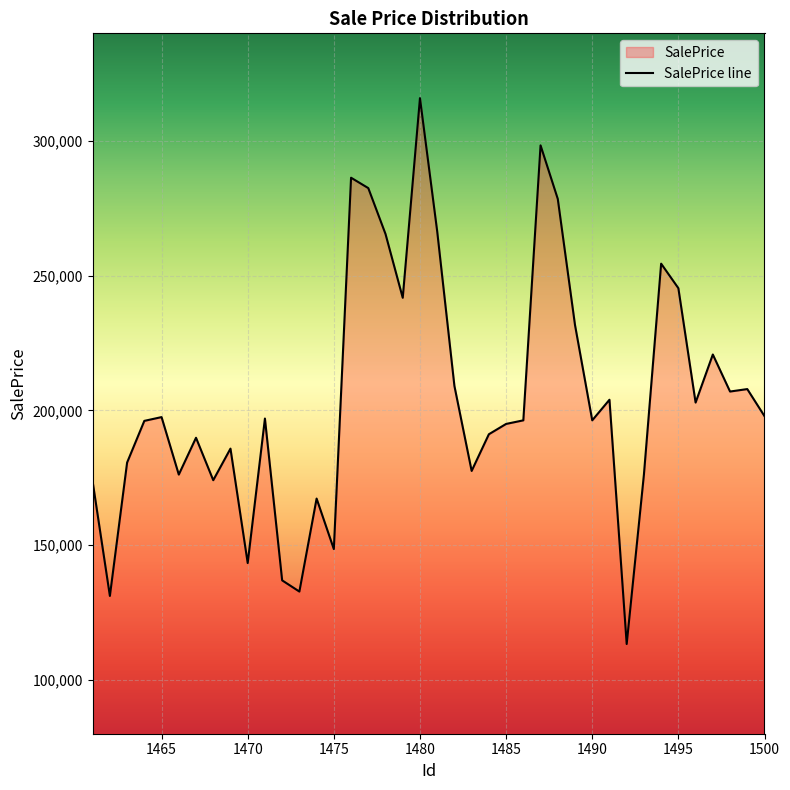

What is the difference between the values at 1484 and 1496?

11762.4